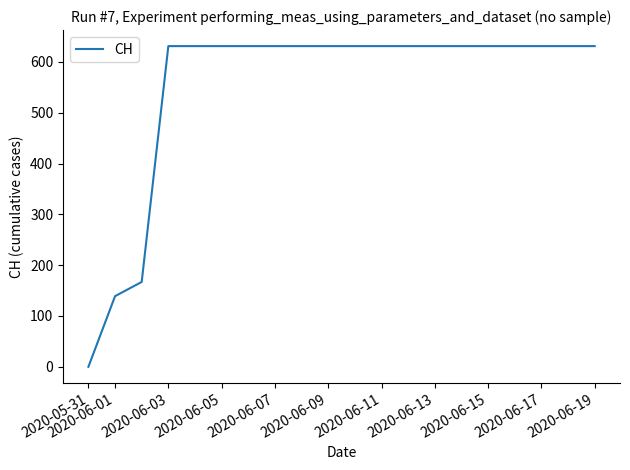

What is the maximum value shown in the chart?

631